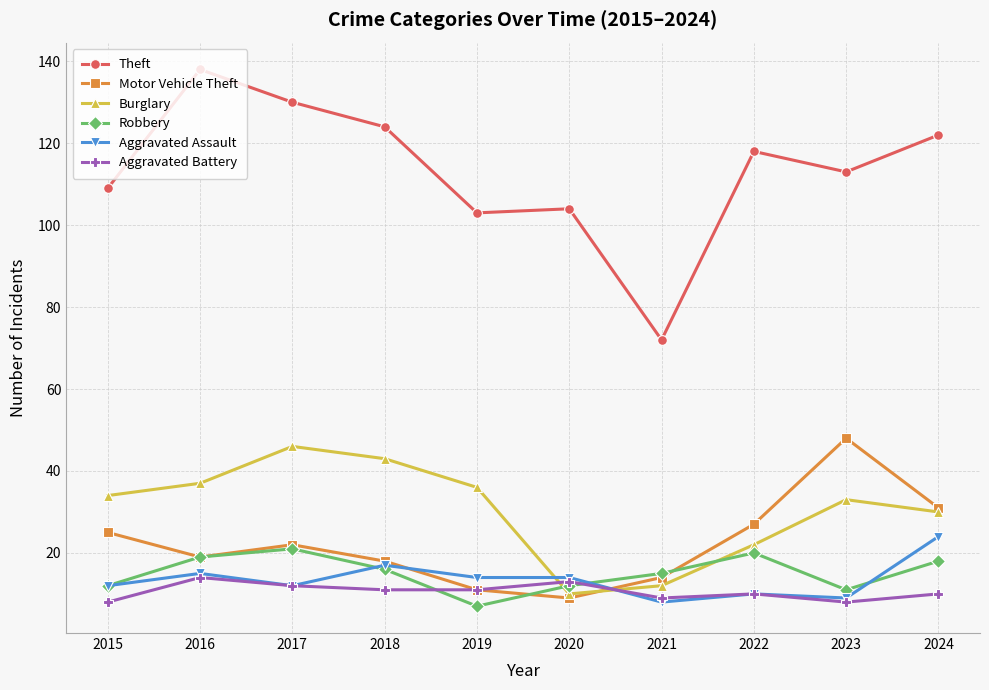

What is the difference between the highest and lowest values at 2018?

113